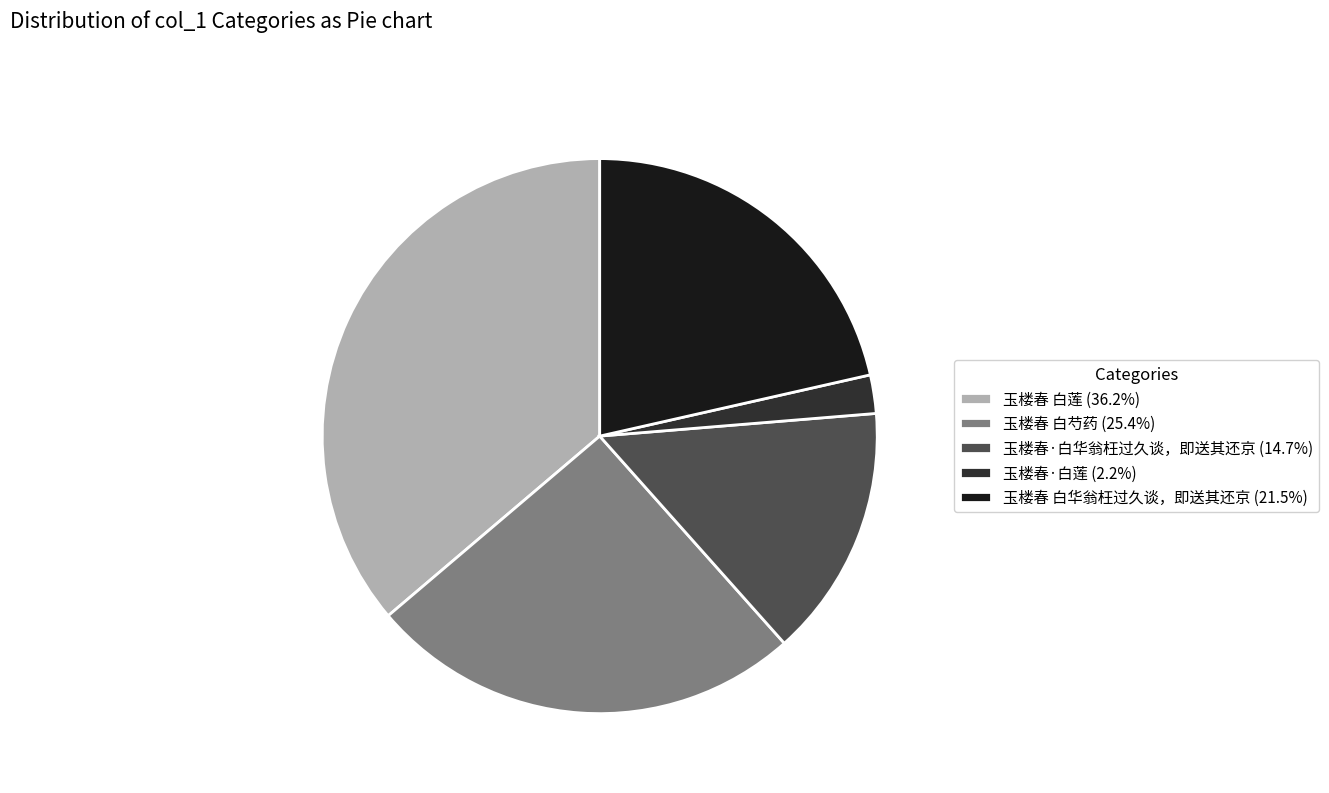

Is the sum of 玉楼春·白莲 (2.2%) and 玉楼春·白华翁枉过久谈，即送其还京 (14.7%) greater than half?

No